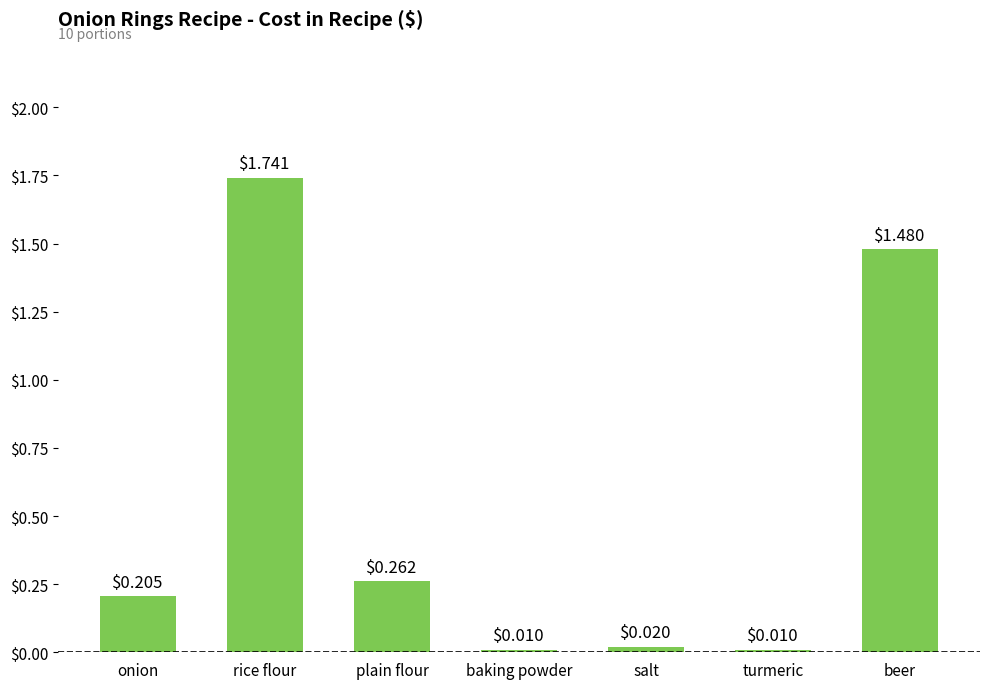

Between turmeric and beer, which is larger?

beer